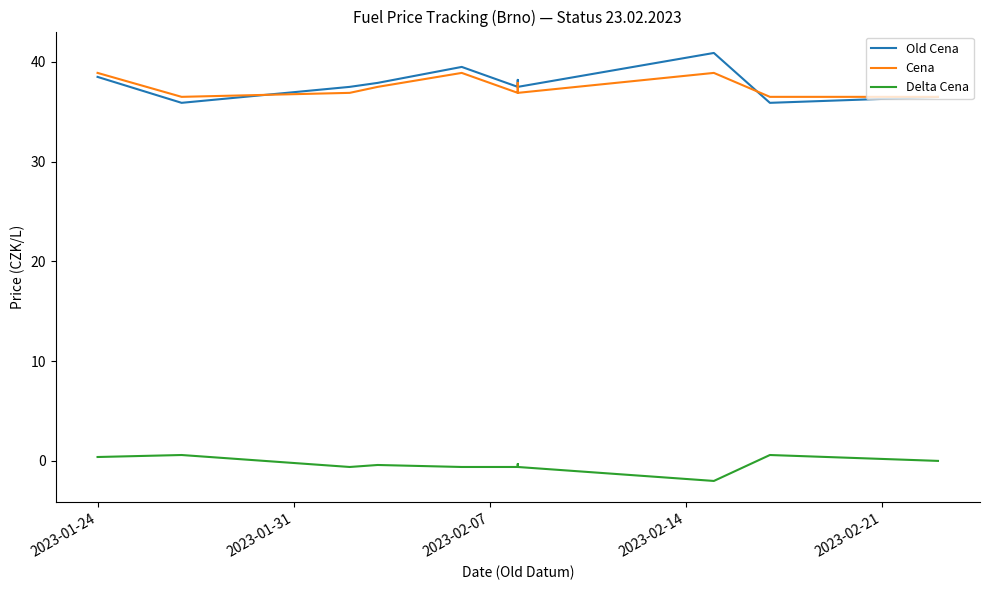

What are all the series names shown in the legend?

Old Cena, Cena, Delta Cena